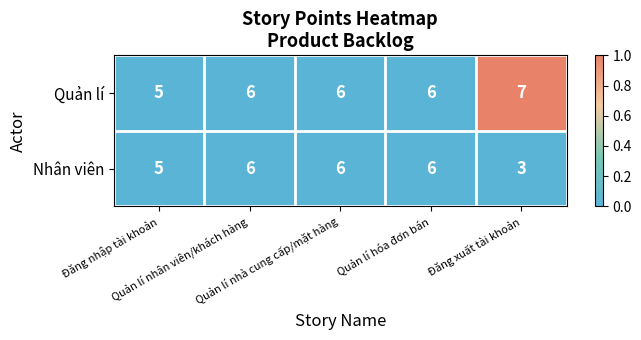

Which series has the largest total across all categories?

Quản lí